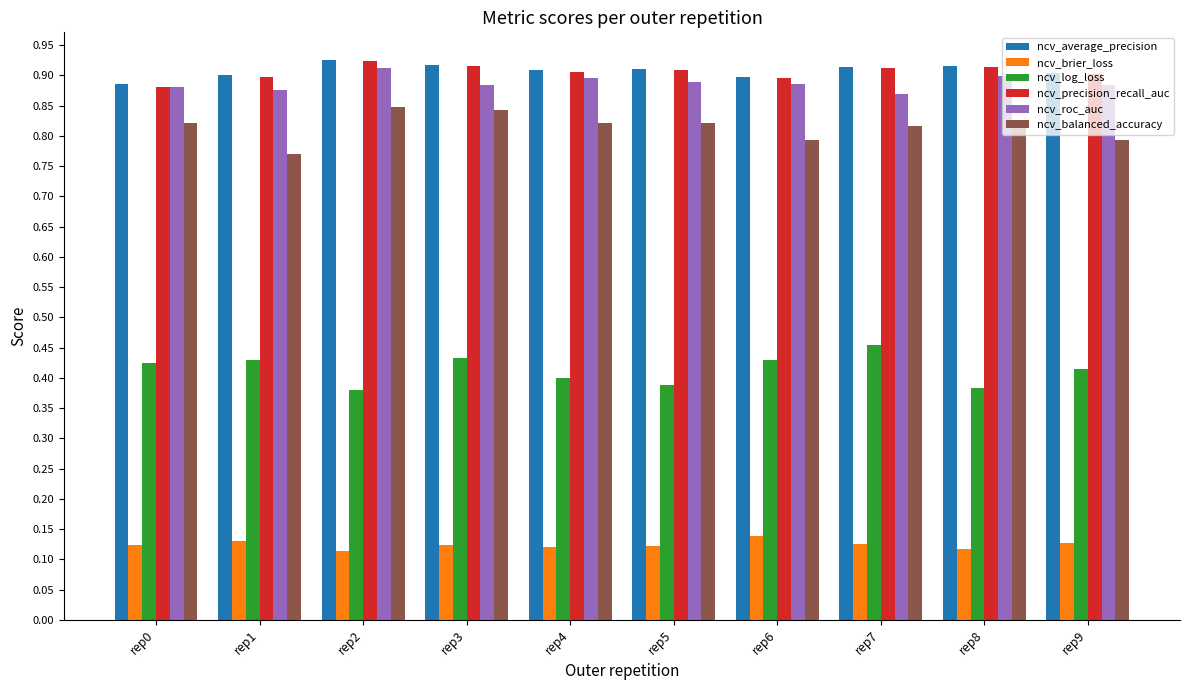

Count the ncv_precision_recall_auc values in the range 0 to 1.

10